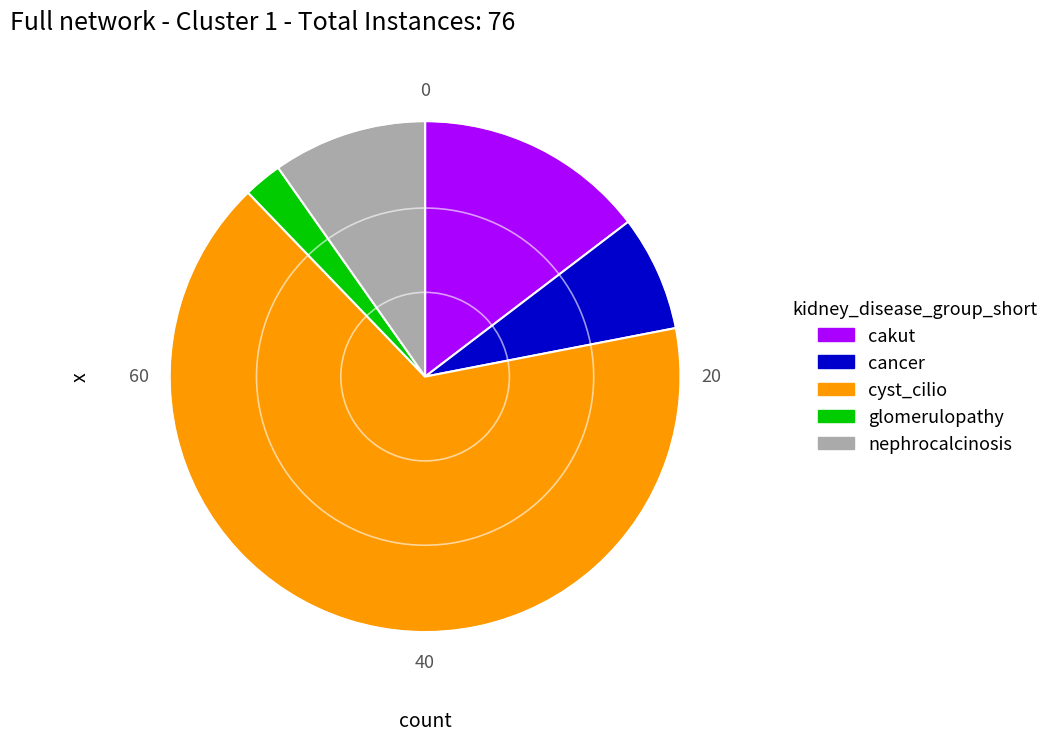

Is there a majority slice in this chart?

Yes